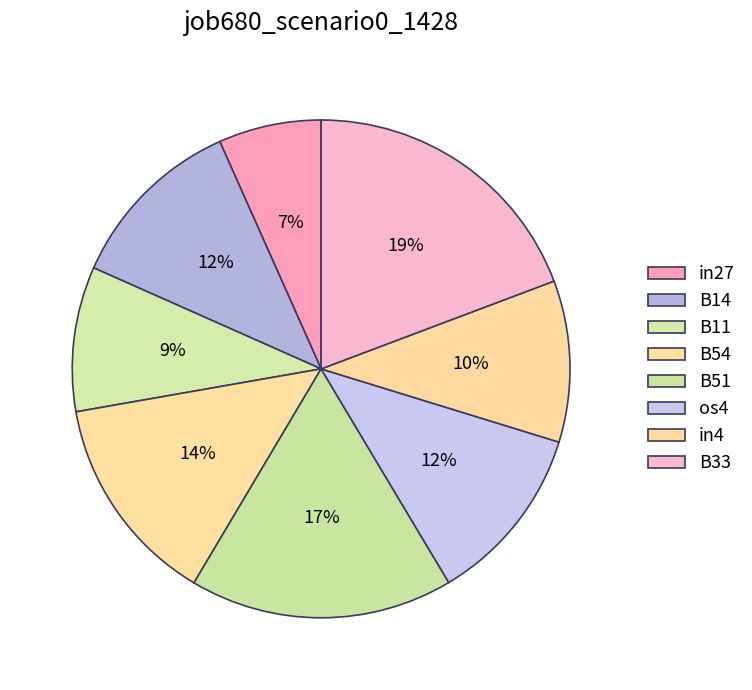

Combined, what portion of the pie is in4 and B14?

22.2%